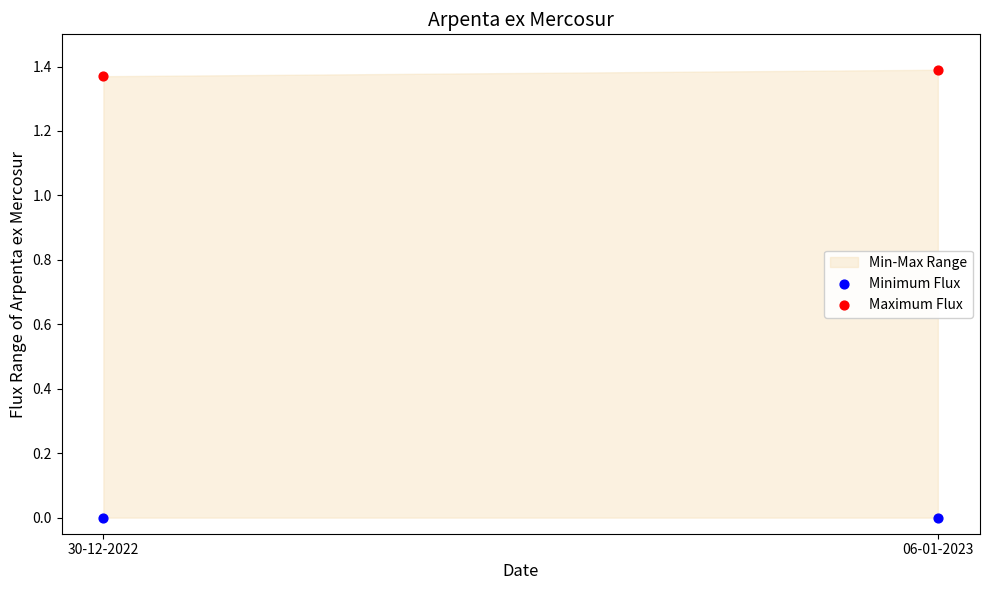

How many data points are displayed?

4